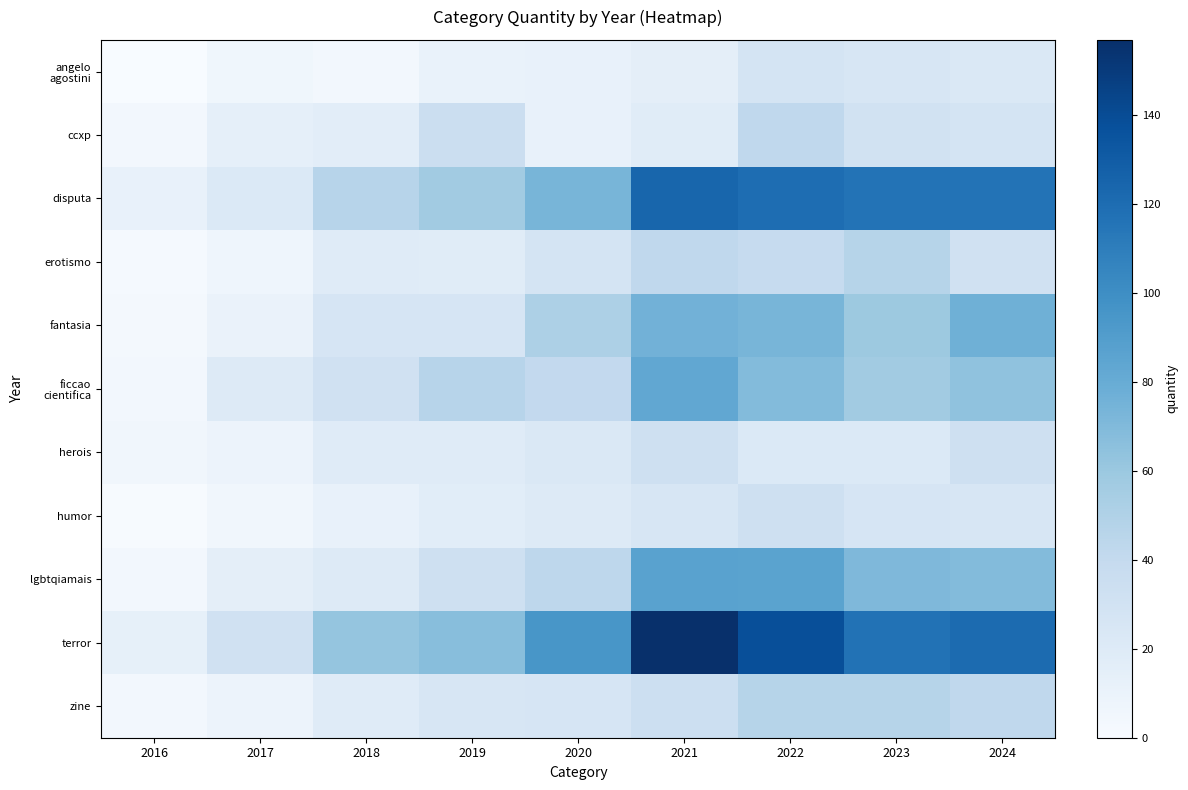

How many categories are shown in the chart?

9